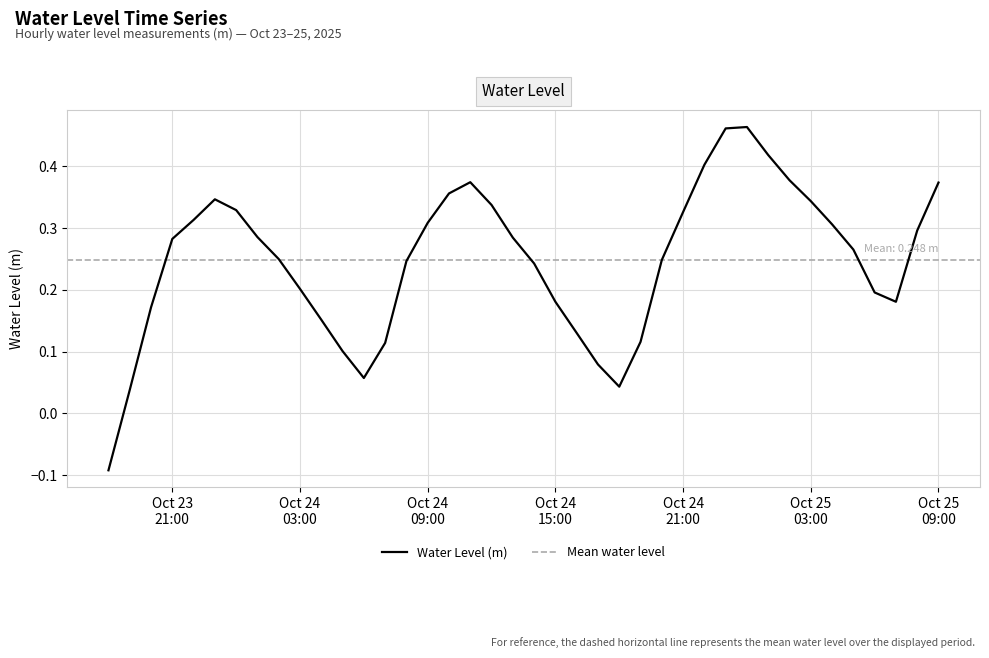

Rank the categories by value from highest to lowest.

2025-10-25 00:00:00, 2025-10-24 23:00:00, 2025-10-25 01:00:00, 2025-10-24 22:00:00, 2025-10-25 02:00:00, 2025-10-24 11:00:00, 2025-10-25 09:00:00, 2025-10-24 10:00:00, 2025-10-23 23:00:00, 2025-10-25 03:00:00, 2025-10-24 12:00:00, 2025-10-24 00:00:00, 2025-10-24 21:00:00, 2025-10-23 22:00:00, 2025-10-24 09:00:00, 2025-10-25 04:00:00, 2025-10-25 08:00:00, 2025-10-24 01:00:00, 2025-10-24 13:00:00, 2025-10-23 21:00:00, 2025-10-25 05:00:00, 2025-10-24 02:00:00, 2025-10-24 20:00:00, 2025-10-24 08:00:00, 2025-10-24 14:00:00, 2025-10-24 03:00:00, 2025-10-25 06:00:00, 2025-10-25 07:00:00, 2025-10-24 15:00:00, 2025-10-23 20:00:00, 2025-10-24 04:00:00, 2025-10-24 16:00:00, 2025-10-24 19:00:00, 2025-10-24 07:00:00, 2025-10-24 05:00:00, 2025-10-24 17:00:00, 2025-10-24 06:00:00, 2025-10-24 18:00:00, 2025-10-23 19:00:00, 2025-10-23 18:00:00